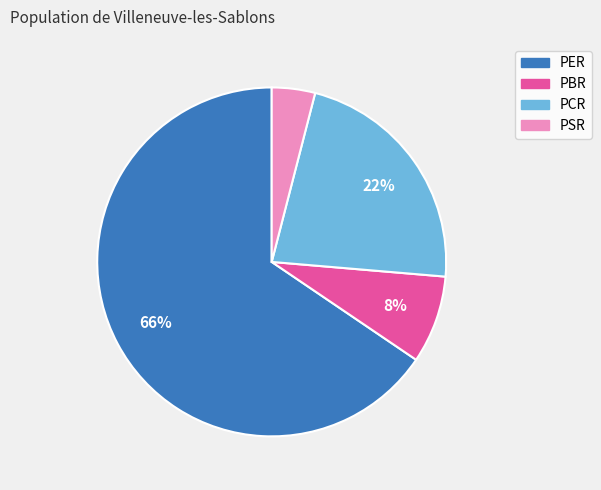

Which category has the smallest portion of the pie?

PSR